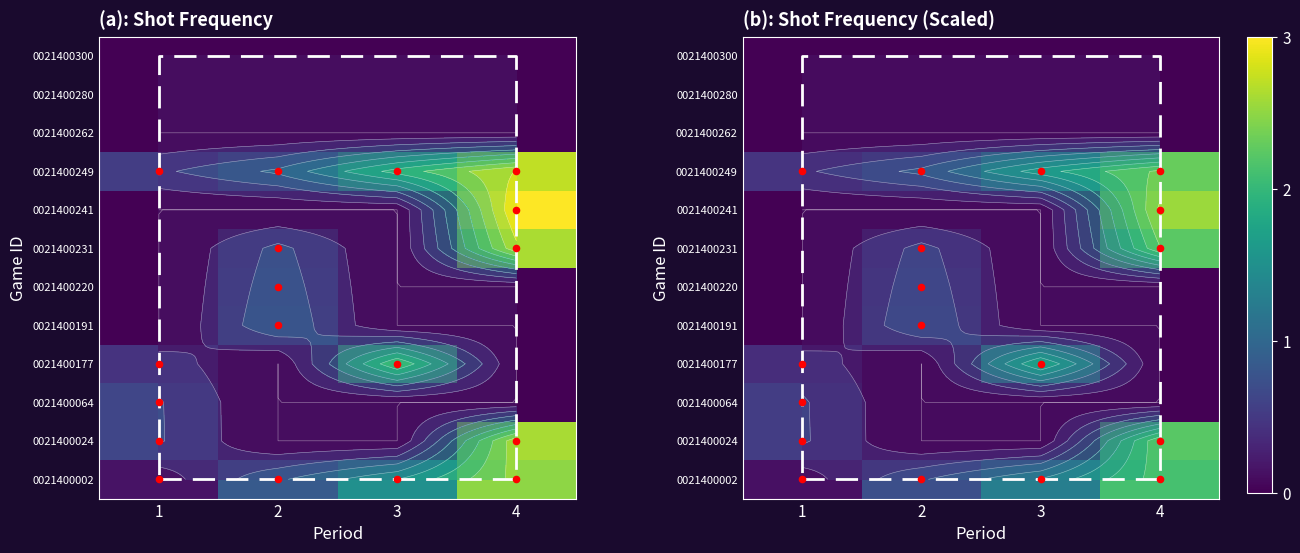

Which has a higher value, 1 or 4?

4